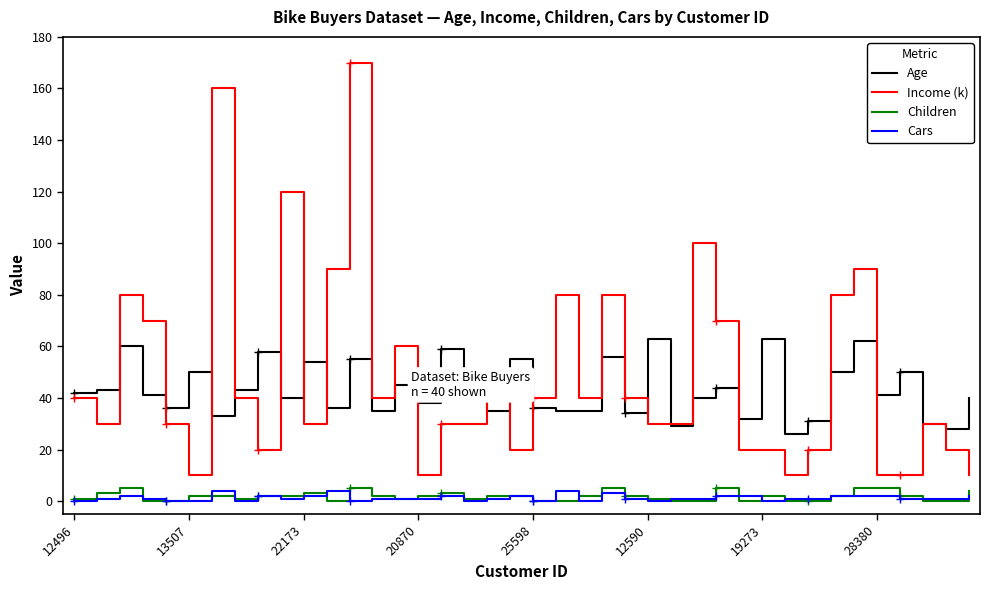

True or false: Children and Age cross at least once.

False